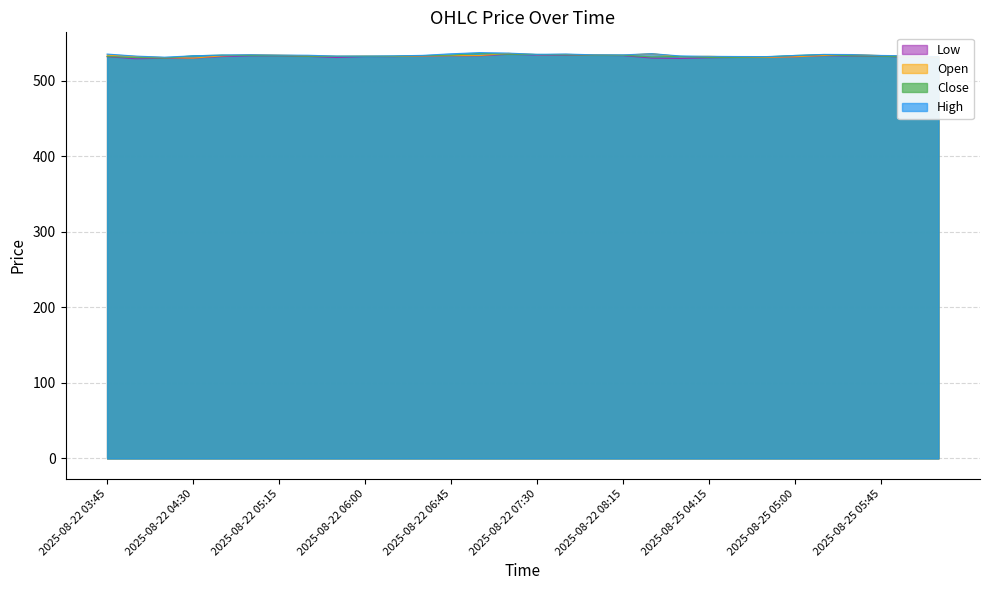

At which label is Low closest to 532?

2025-08-22 06:15